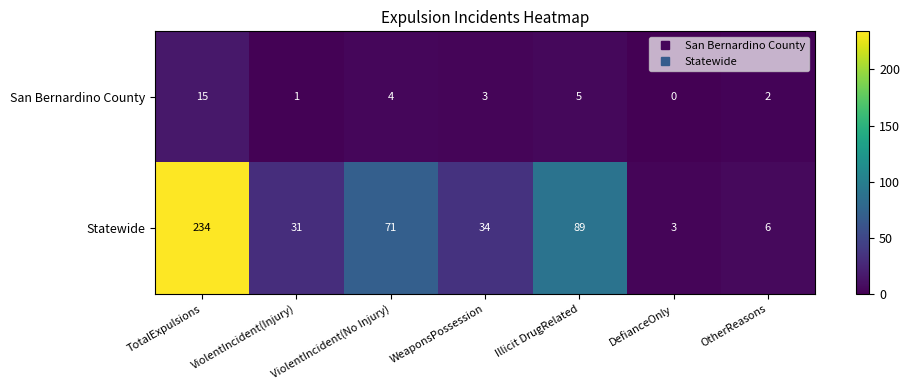

What is the difference between the Statewide values at ViolentIncident(Injury) and DefianceOnly?

28